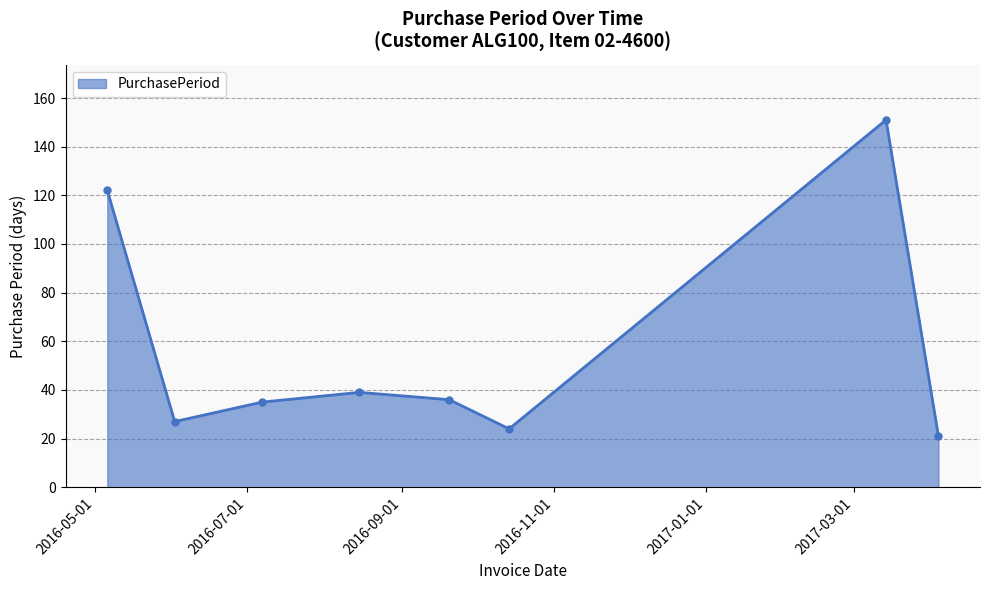

How many distinct data groups are displayed?

1